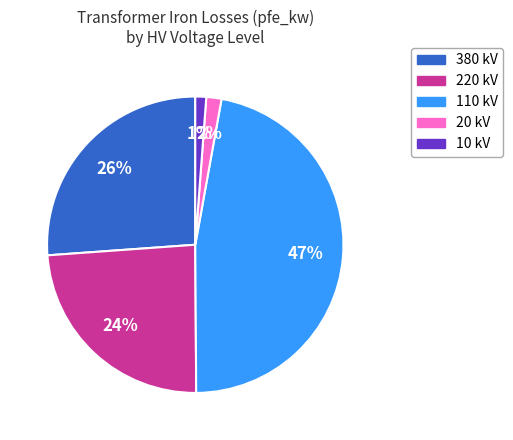

To the nearest percent, what is the difference between the largest and smallest slice percentages?

46%